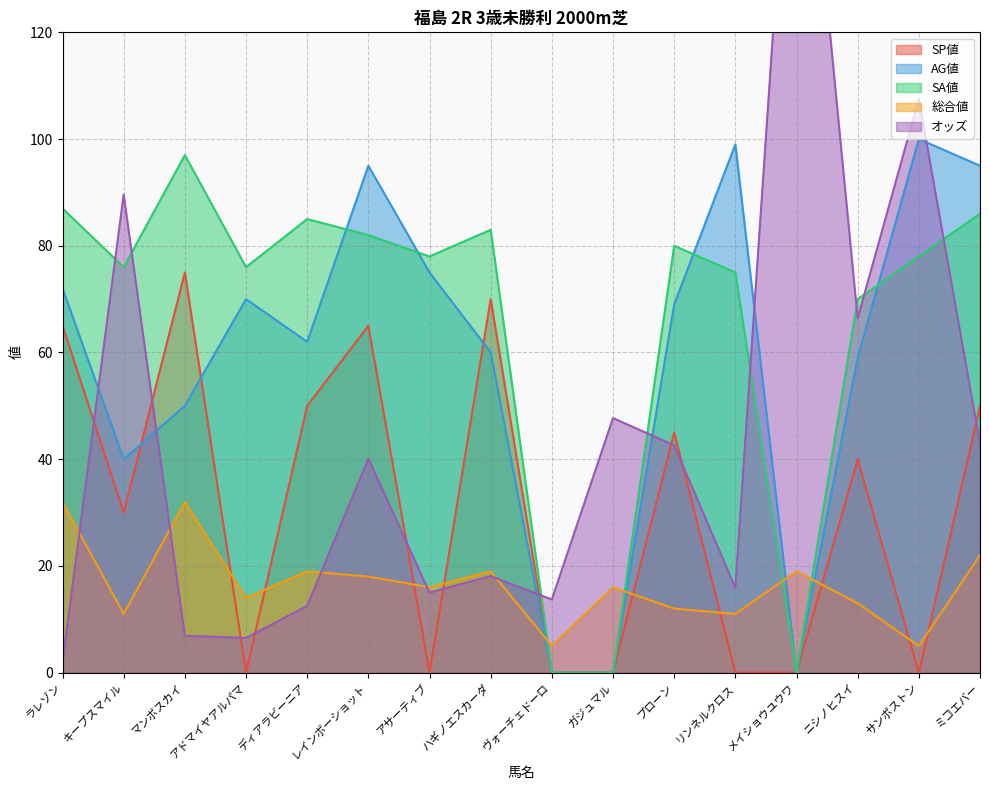

Which series has the largest total across all categories?

SA値